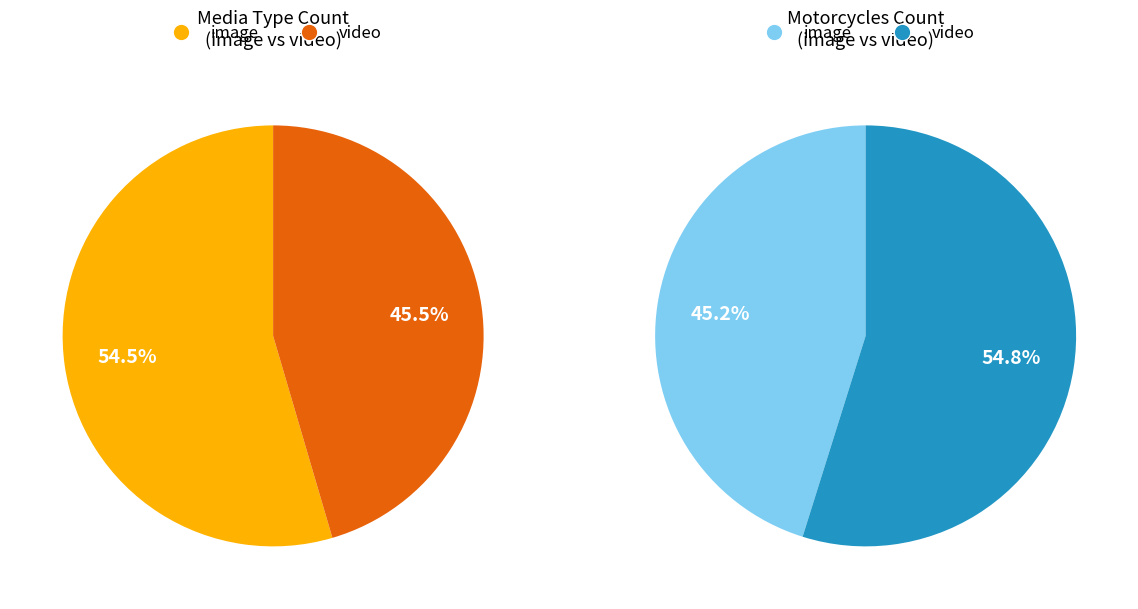

Is there any slice that represents more than half of the pie?

Yes